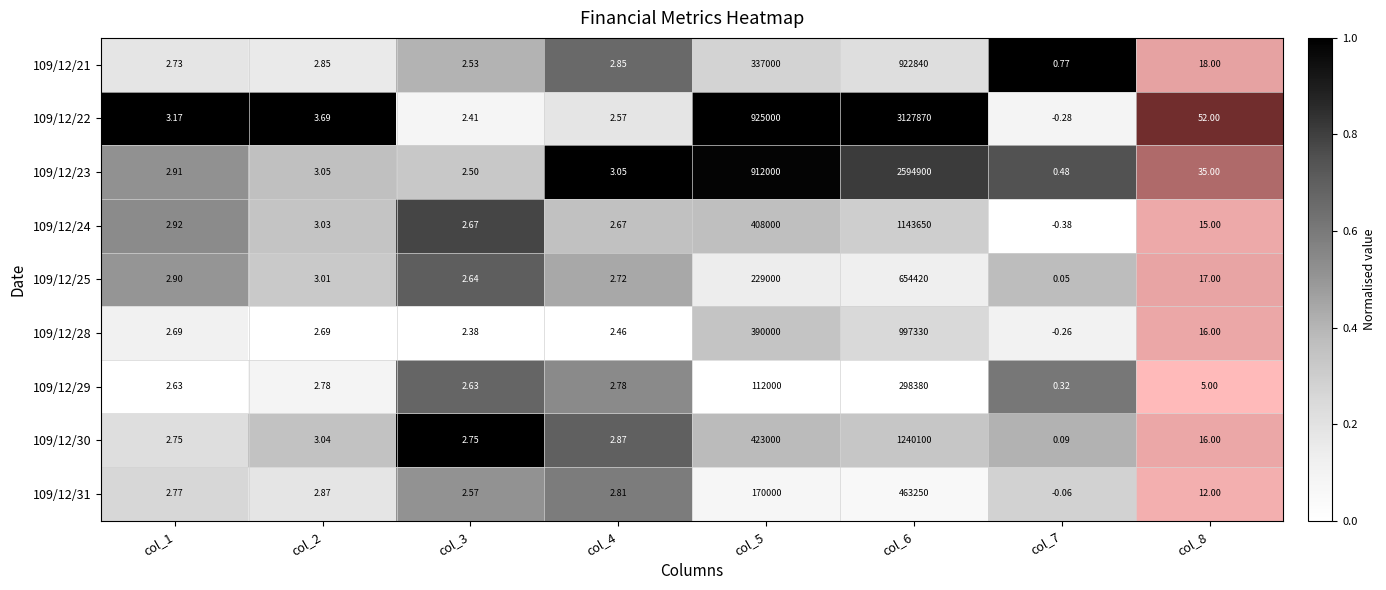

What is the spread (max minus min) of values at col_2?

1.0